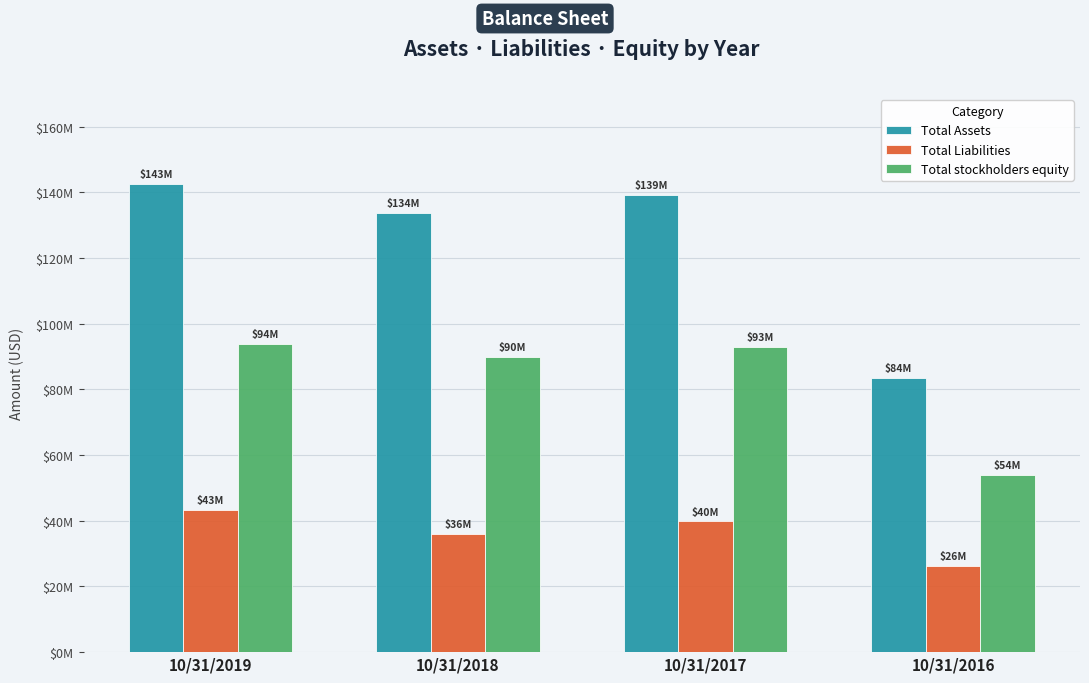

Does the chart contain stacked bars?

No